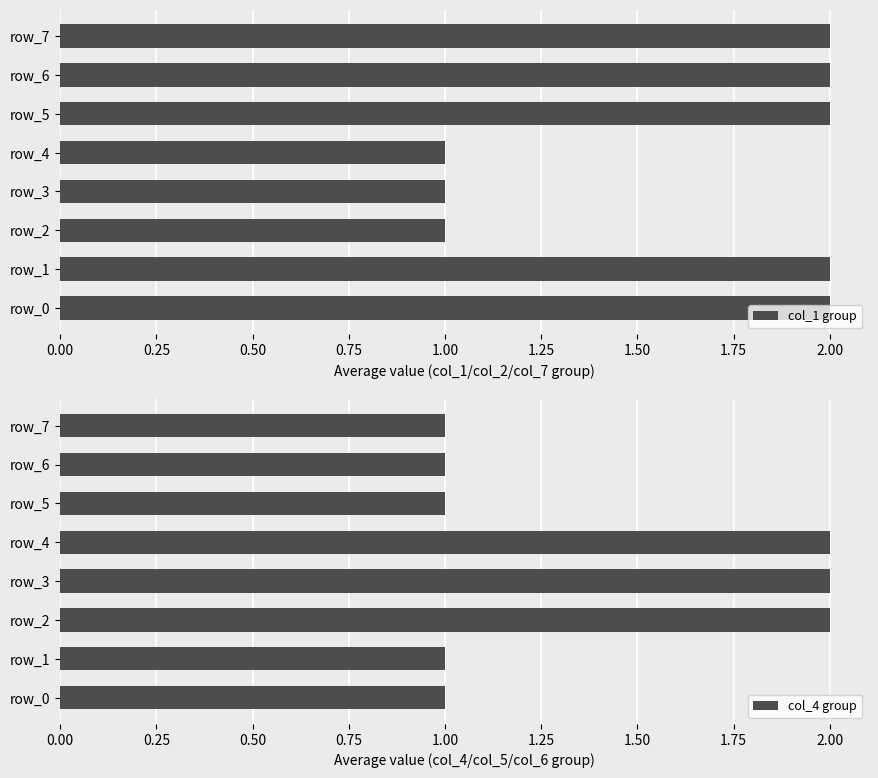

What is the sum of the col_1 group values at row_4 and row_6?

3